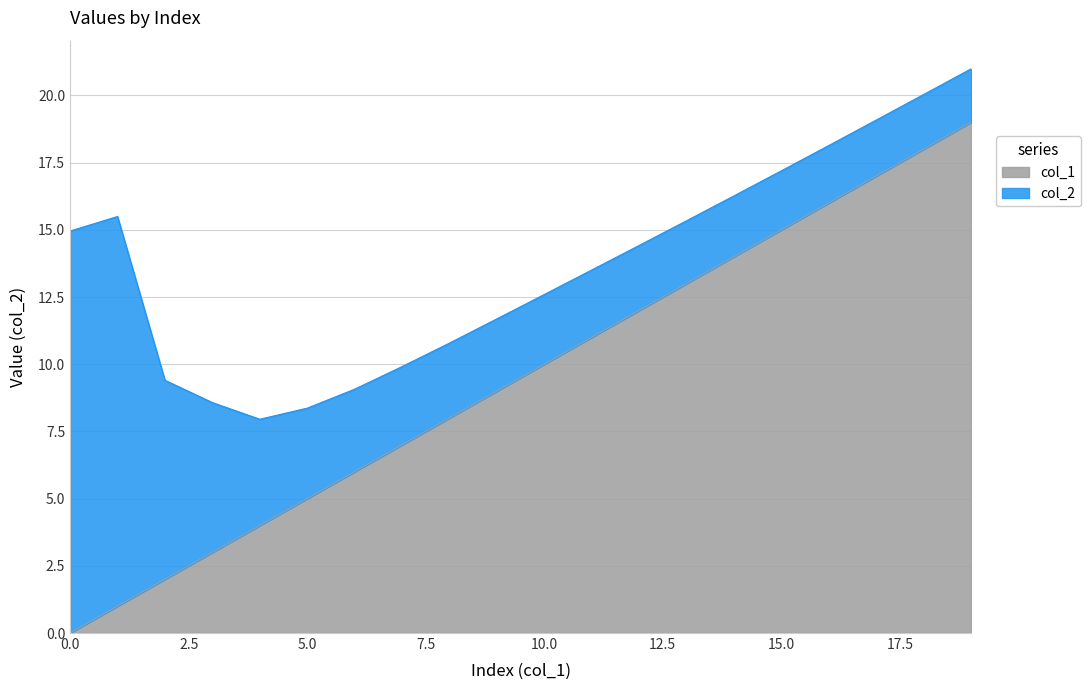

Read the value at 7, to the nearest 5.

5